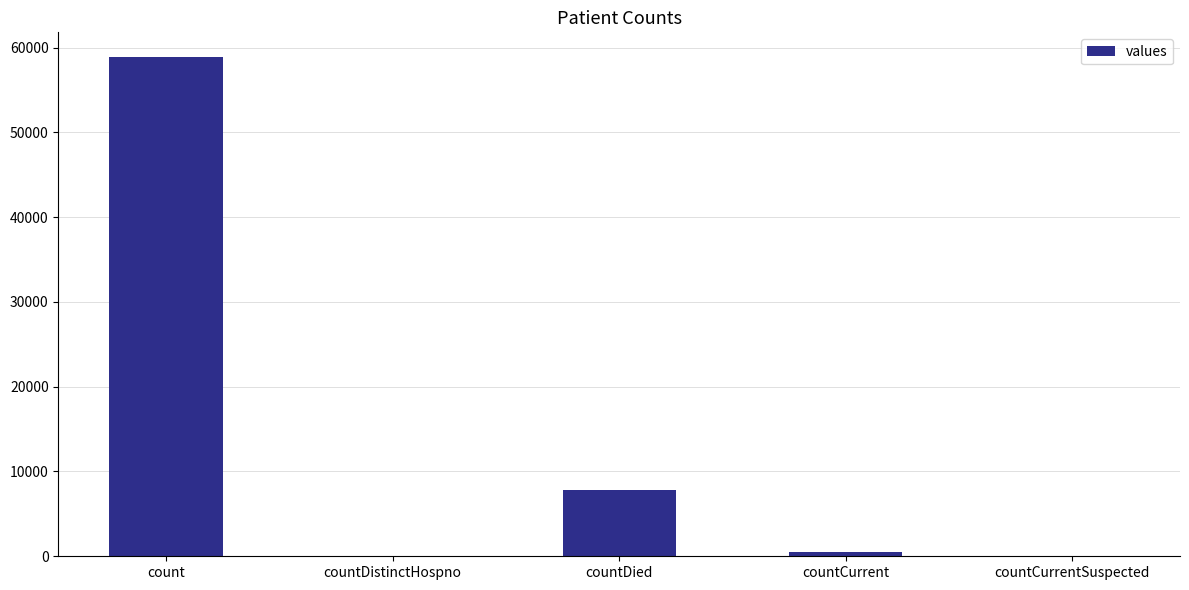

What is the change in value from countDied to countCurrentSuspected?

-7820